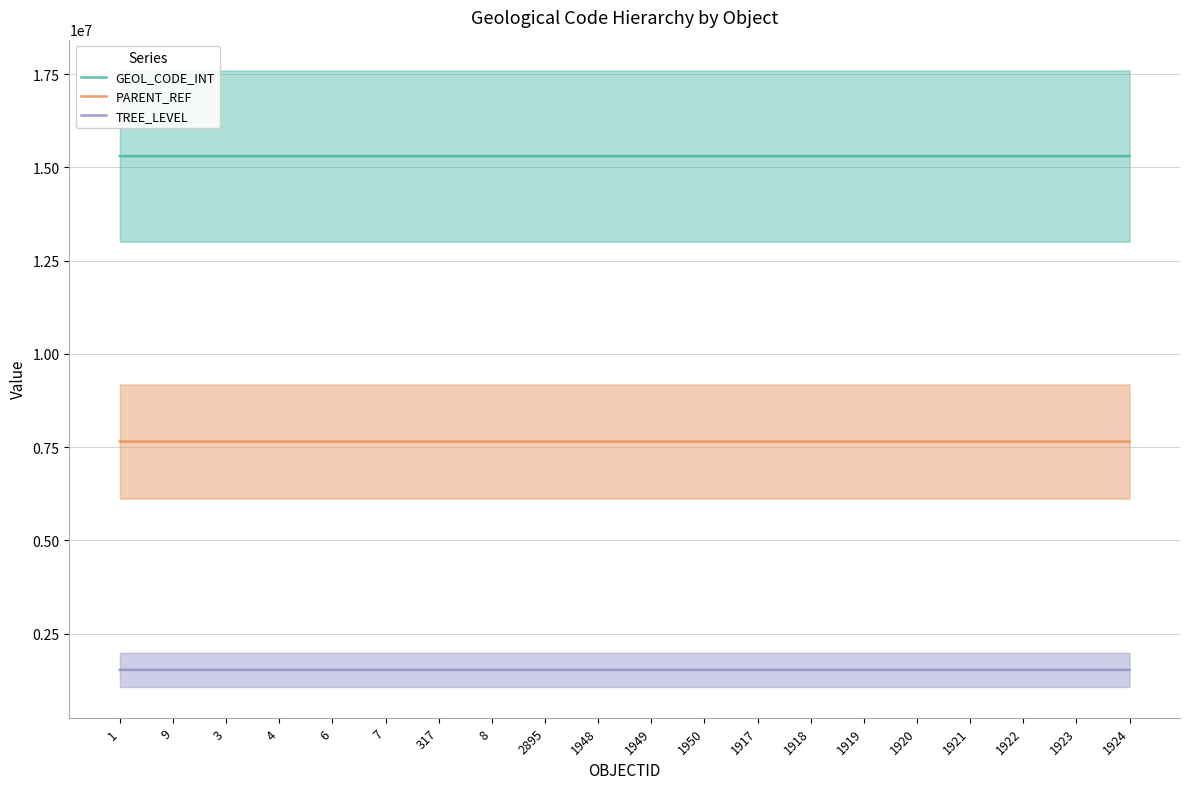

List the series in order of their peak value, highest first.

GEOL_CODE_INT, PARENT_REF, TREE_LEVEL